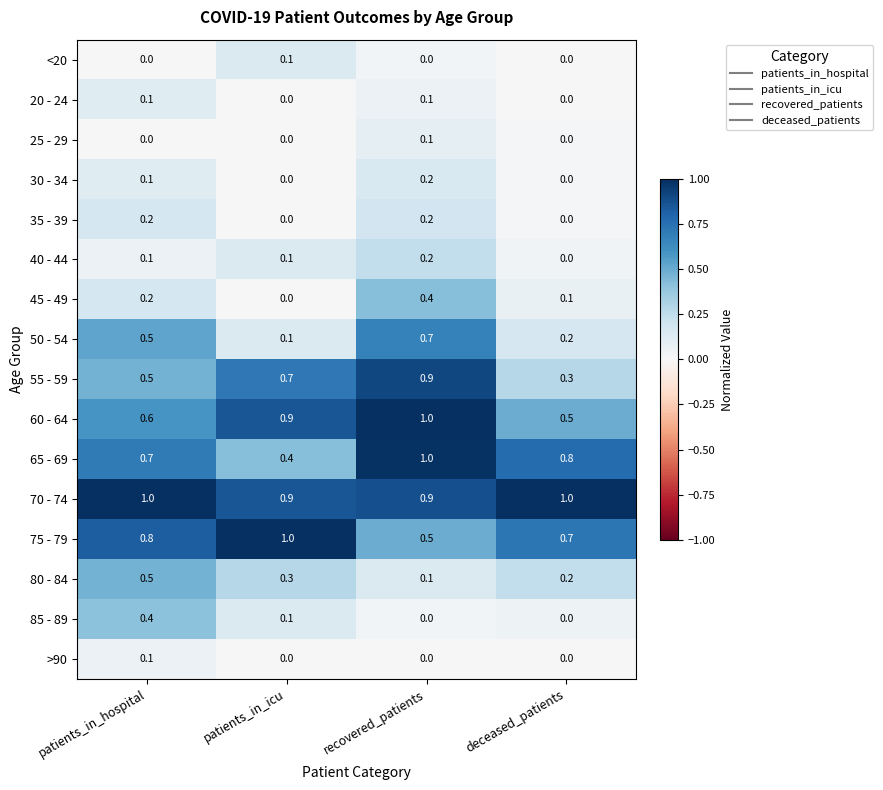

What is the maximum value for 50 - 54?

0.7